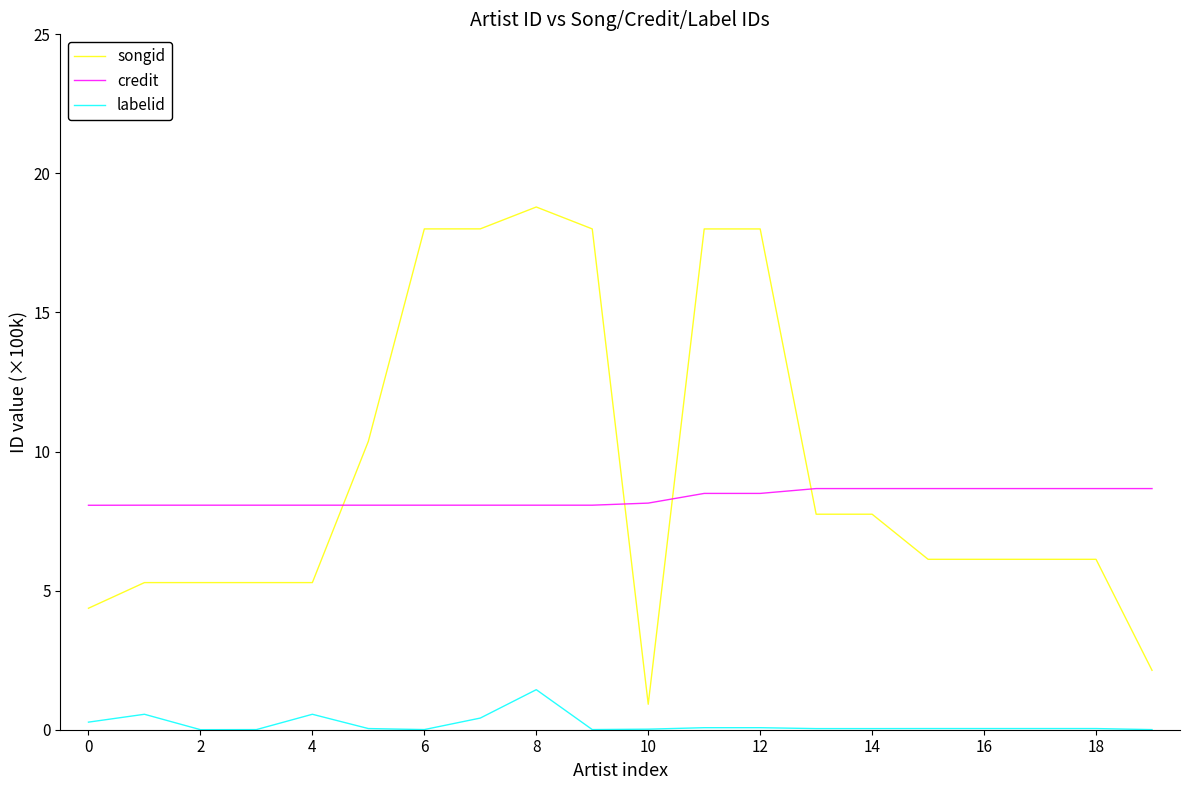

True or false: credit and labelid intersect in this chart.

False